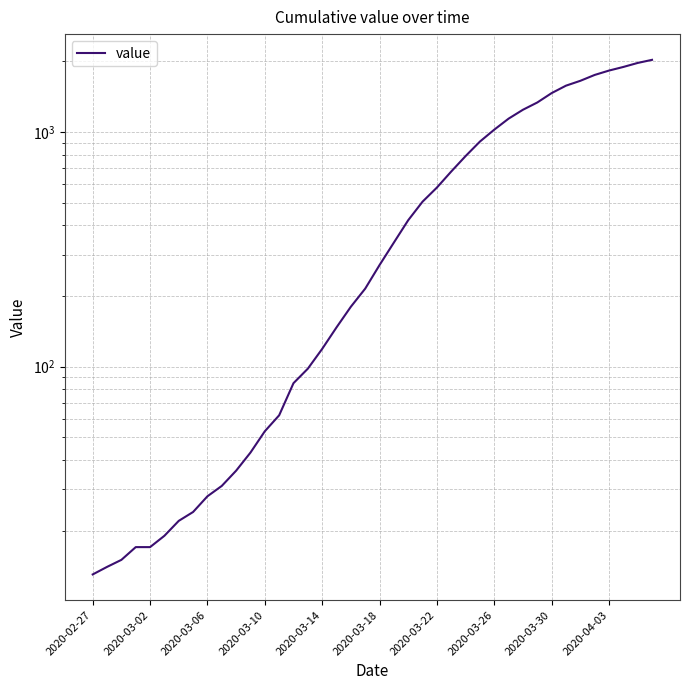

The chart shows a value of 1466 at 2020-03-30. True or false?

True